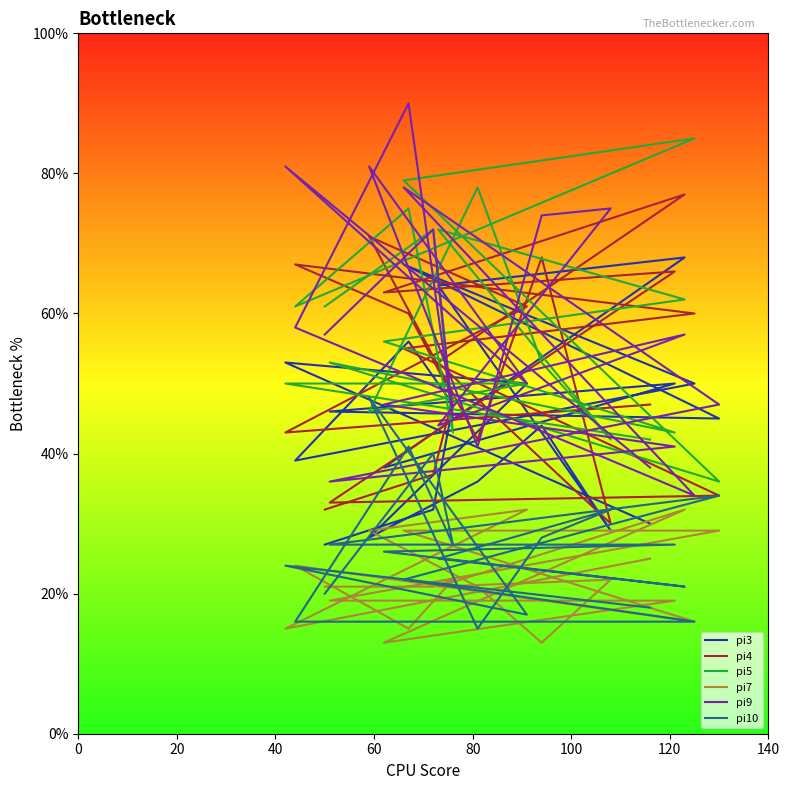

True or false: pi4 has a value of 16 at 0.

False